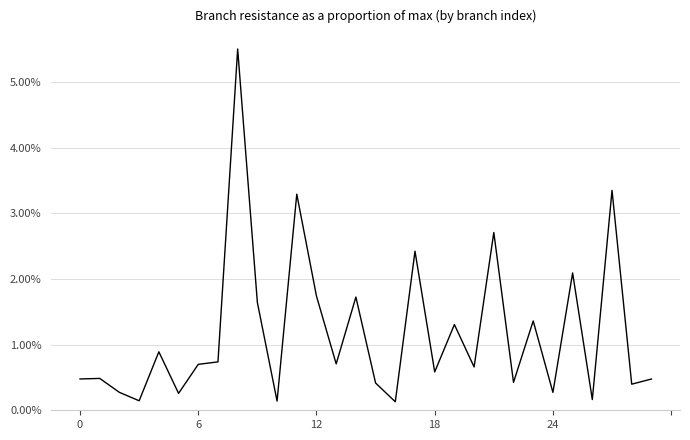

What is the label of the 15th point from the left?

14